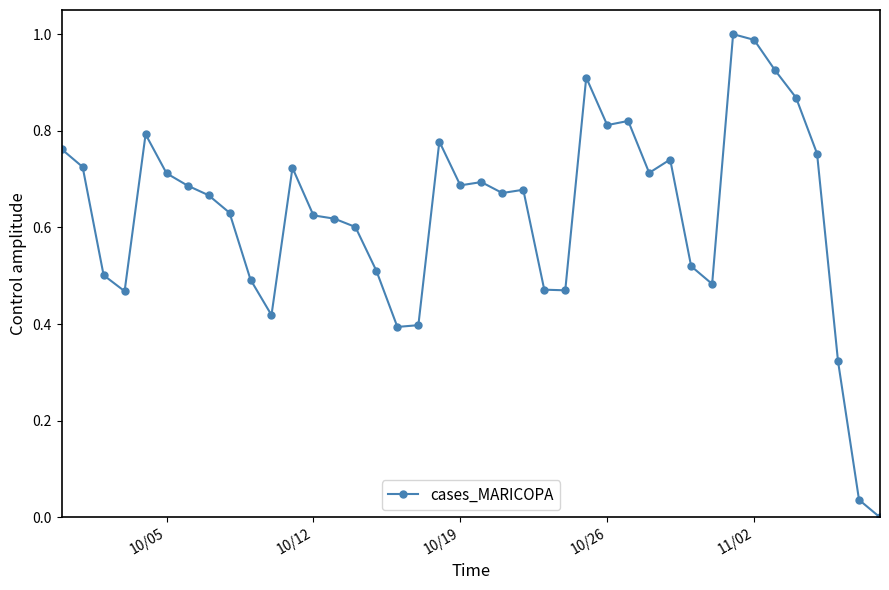

What is the sum of all values?

25.1